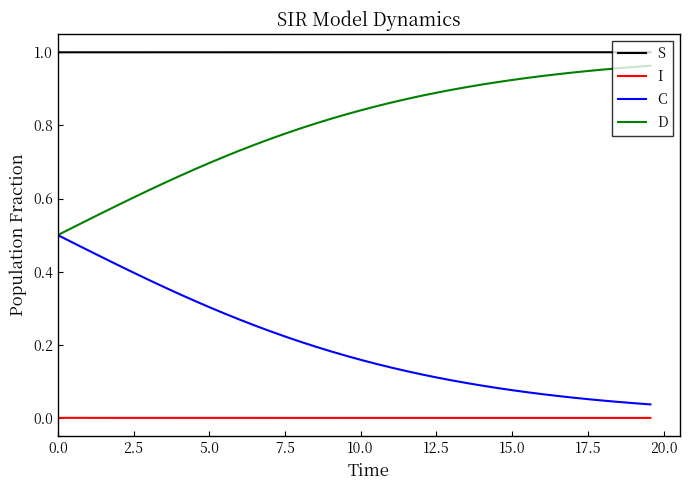

Rank the series by their maximum value, from highest to lowest.

S, D, C, I